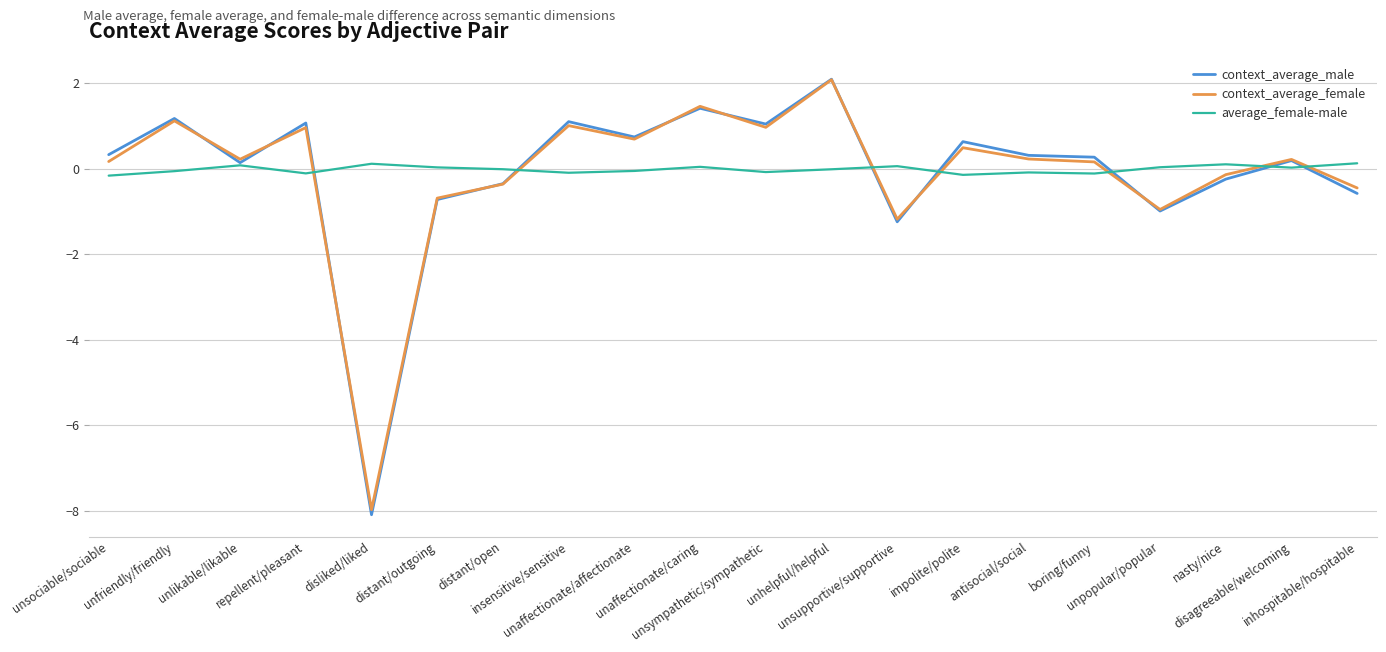

What is the difference between the maximum and minimum values in the context_average_male series?

10.2